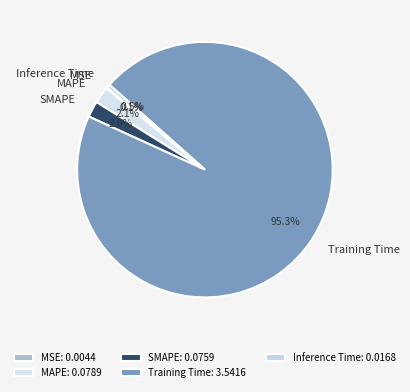

Between MAPE and Inference Time, which is larger?

MAPE